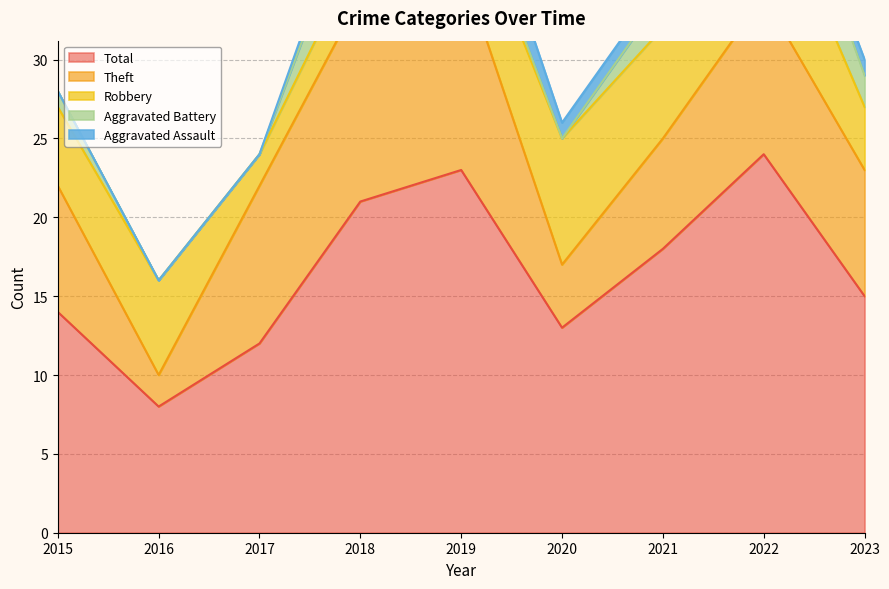

What is the value of the Robbery point at the 8th from the left?

8